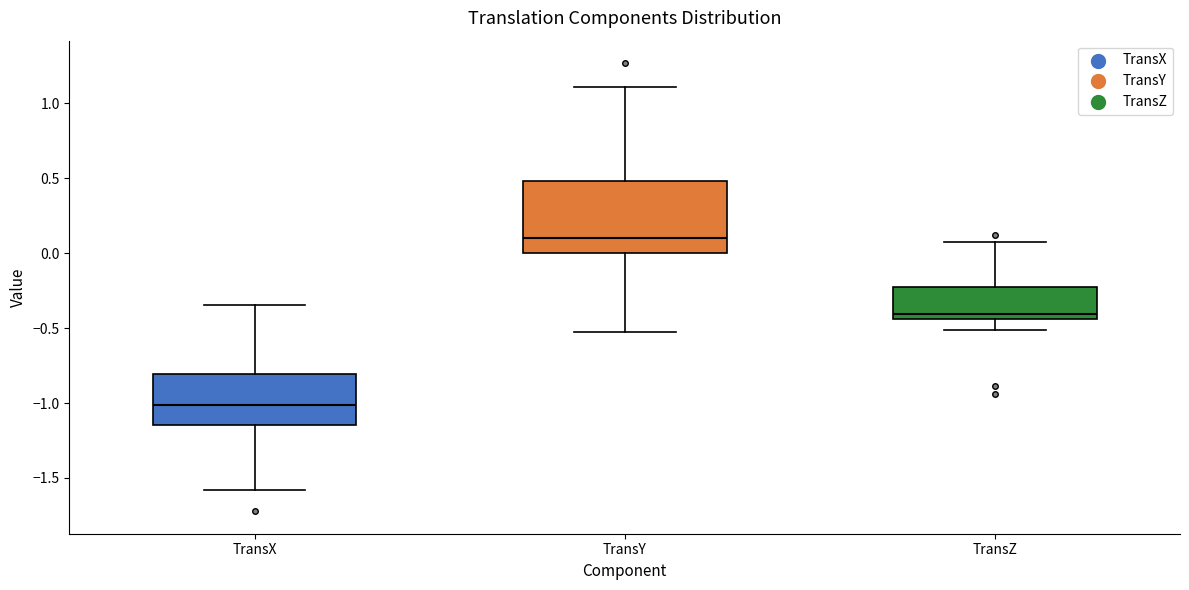

Reading left to right, read every box against the y-axis: the position of its median line, the range the box covers, and the ends of its whiskers. The values are not printed on the chart, so give them approximately, as read against the axis.

TransX: median -1.00, box -1.15 to -0.80, whiskers -1.60 to -0.35
TransY: median 0.10, box 0.00 to 0.50, whiskers -0.55 to 1.10
TransZ: median -0.40, box -0.45 to -0.25, whiskers -0.50 to 0.10